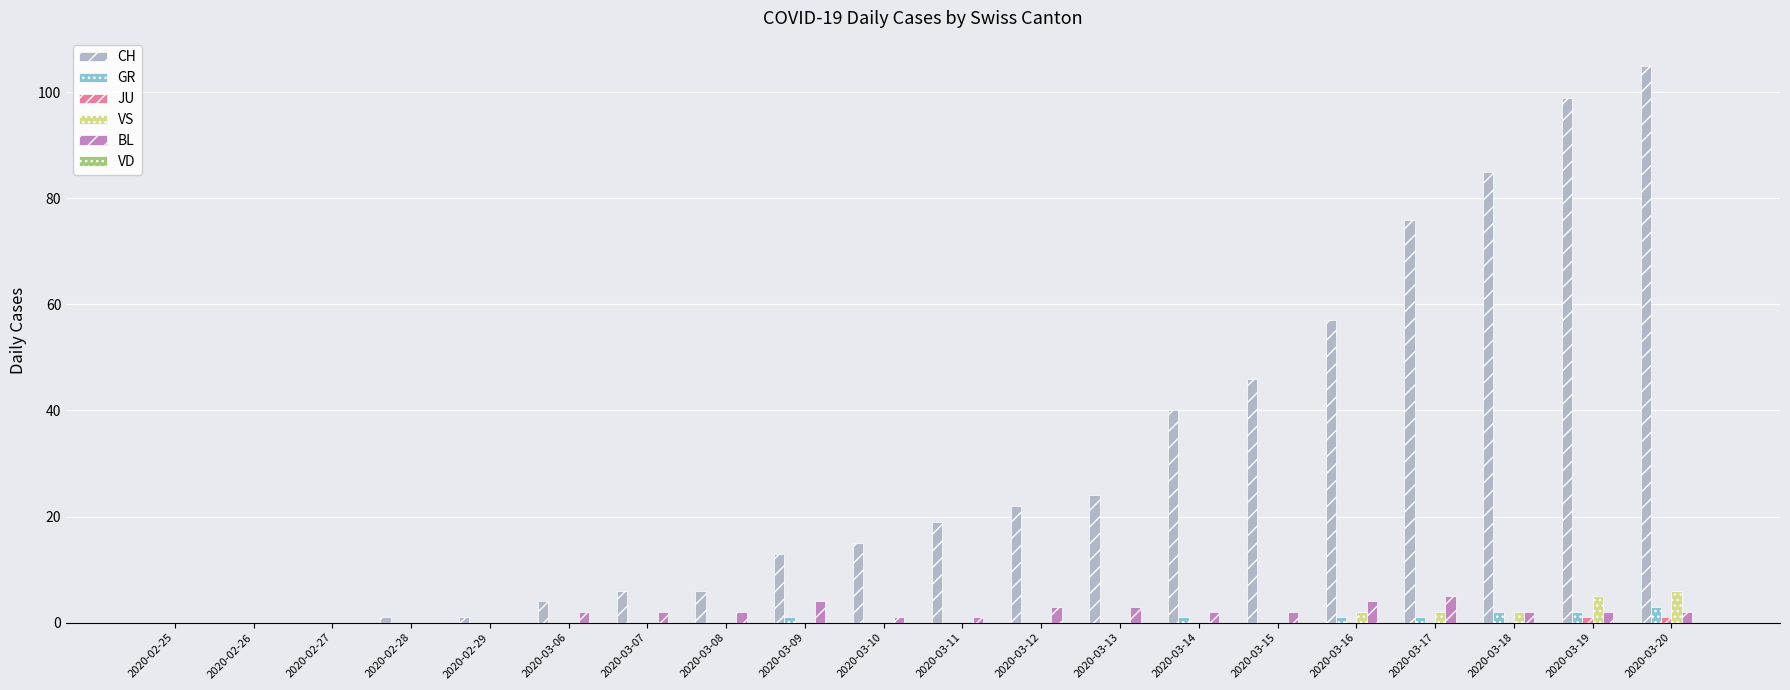

At which category does the chart reach its peak across all series?

2020-03-20